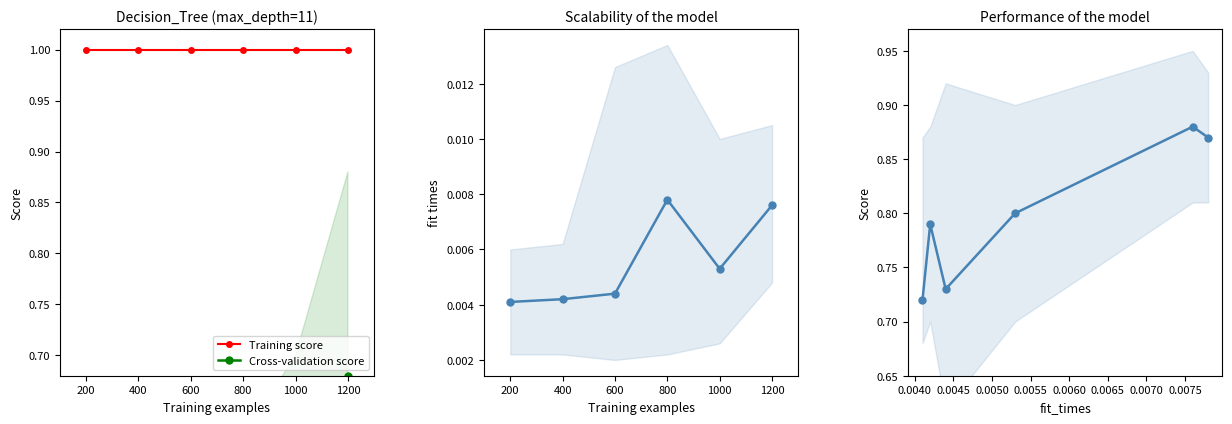

True or false: Training score and Cross-validation score intersect in this chart.

False